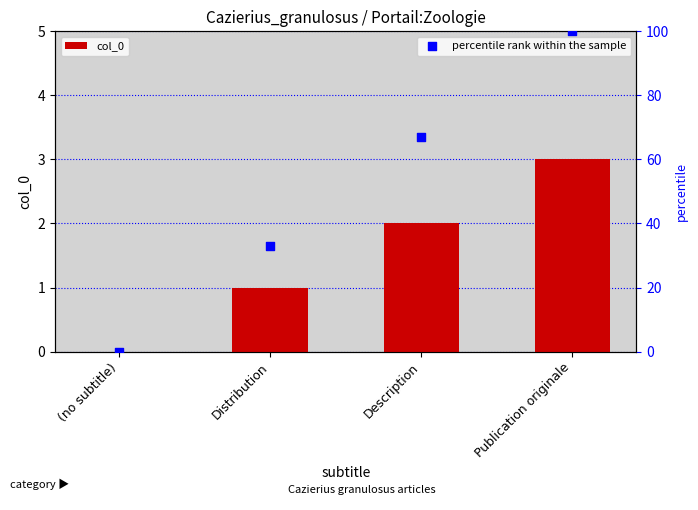

At how many categories does at least one series exceed 54?

2